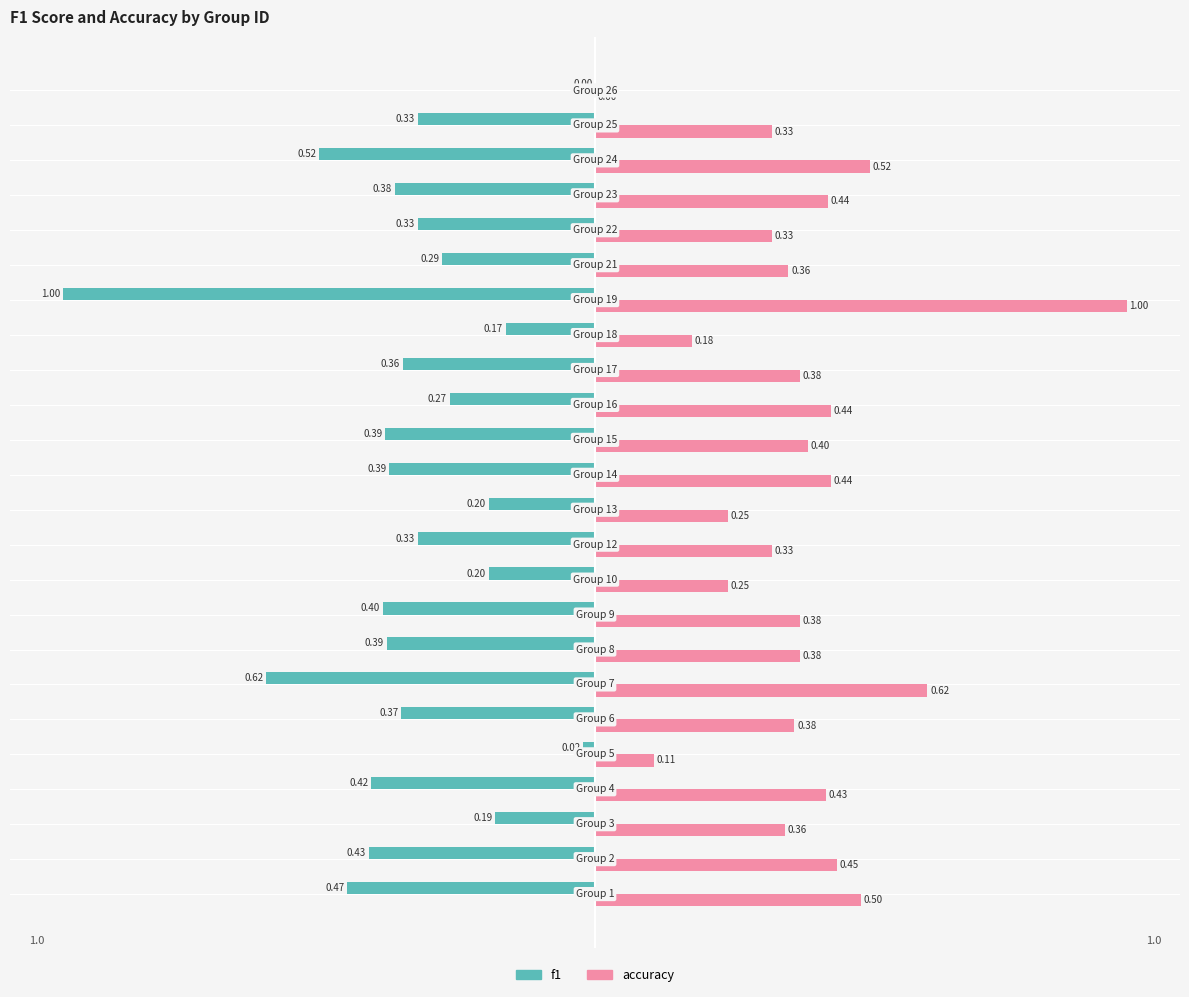

What is the sum of all accuracy values?

9.3